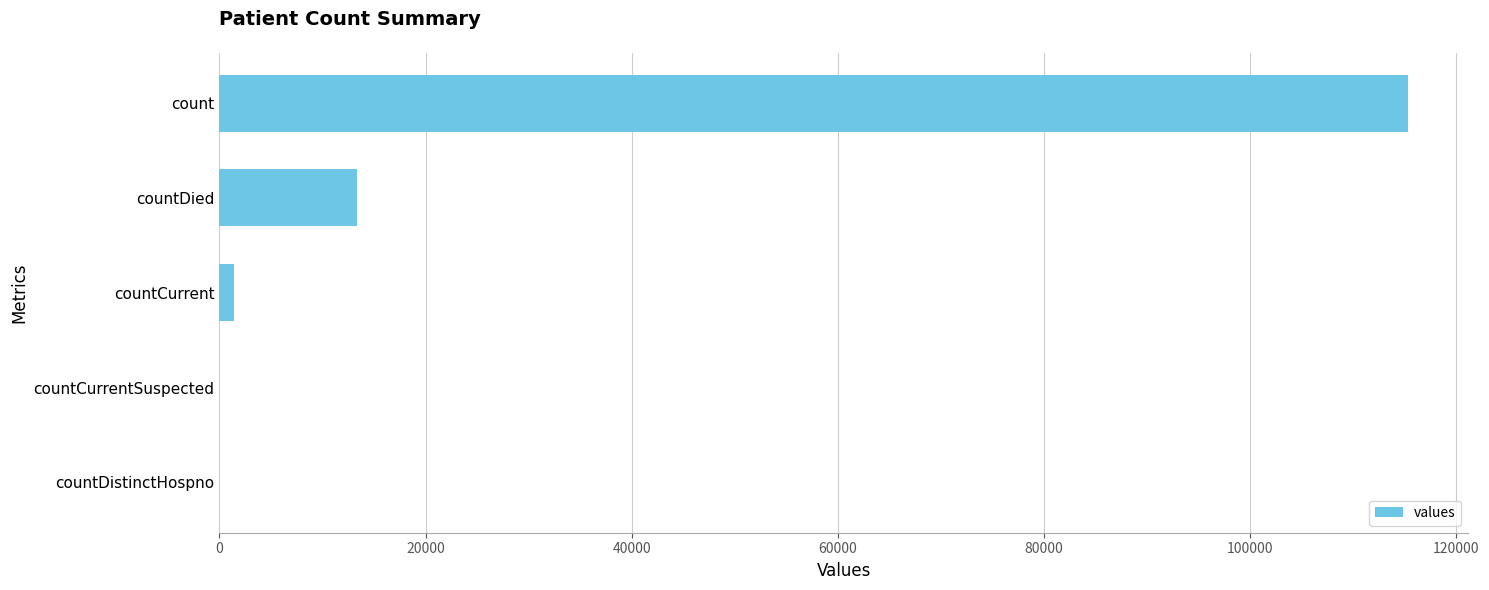

Are the bars horizontal?

Yes